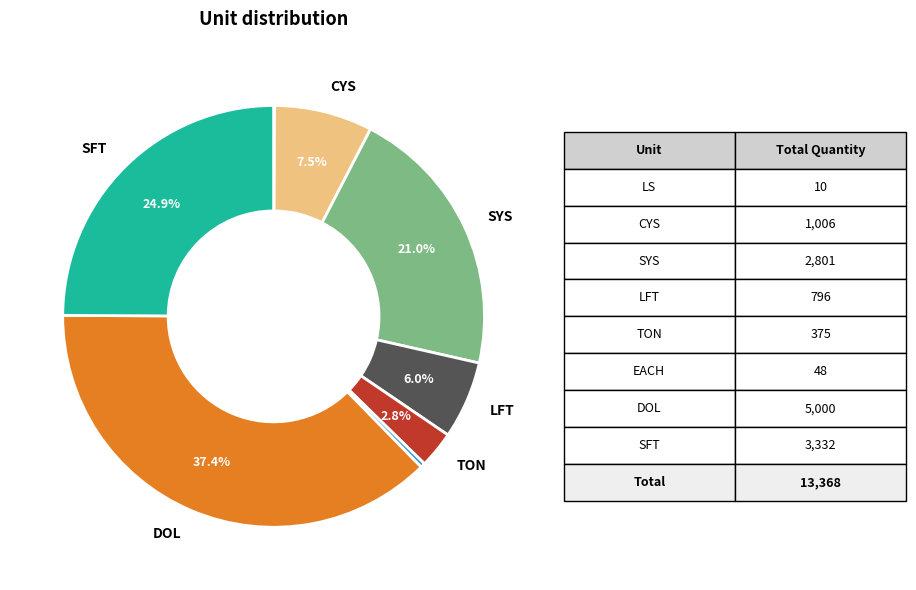

Is there a majority slice in this chart?

No